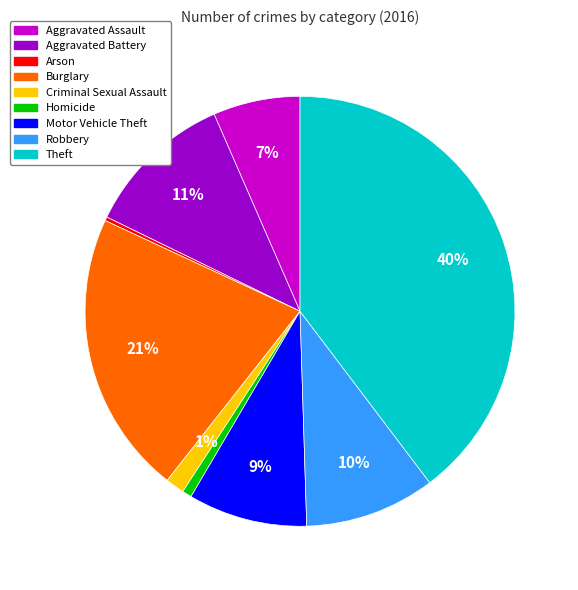

To the nearest percent, what is the difference between the Motor Vehicle Theft and Aggravated Assault slice percentages?

2%